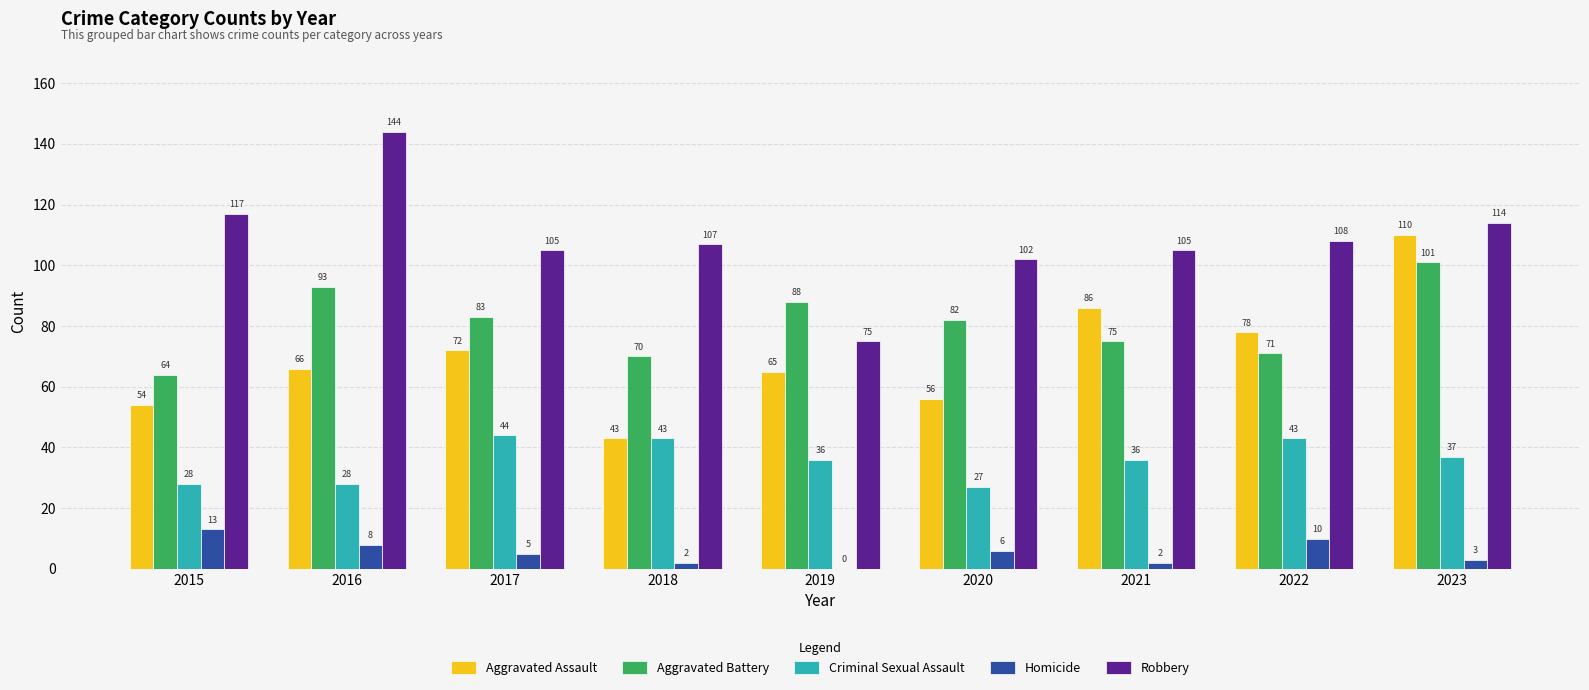

Where does the Homicide series first go above 5?

2015